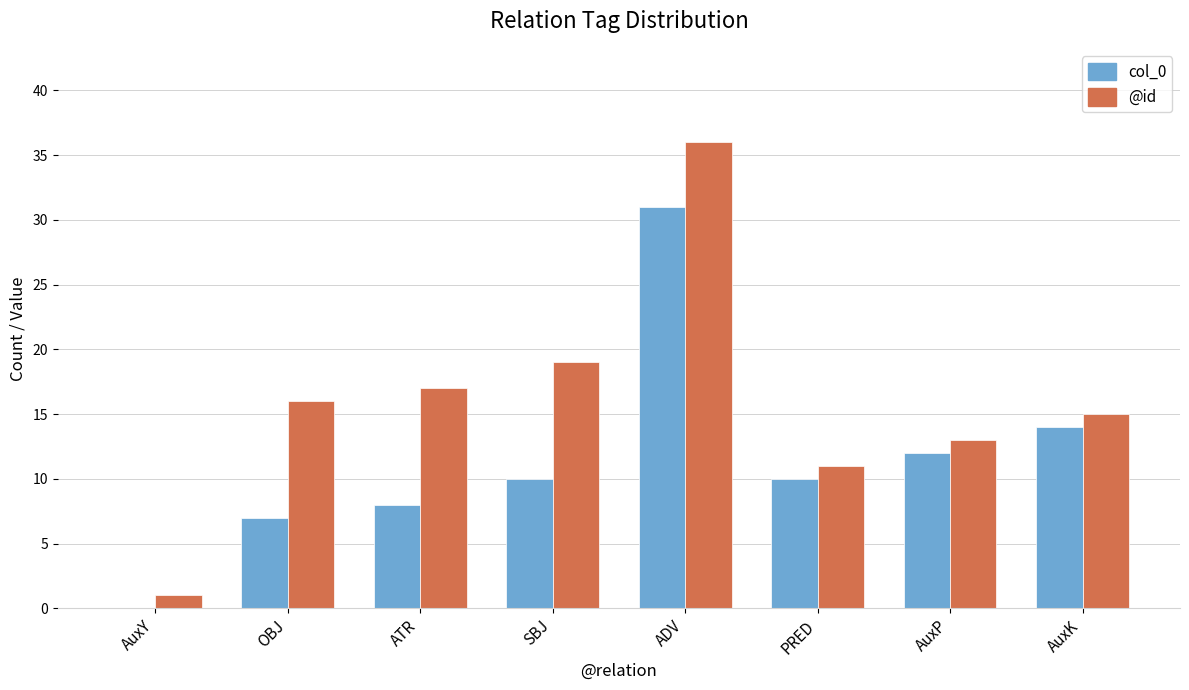

What is the greatest value displayed?

36